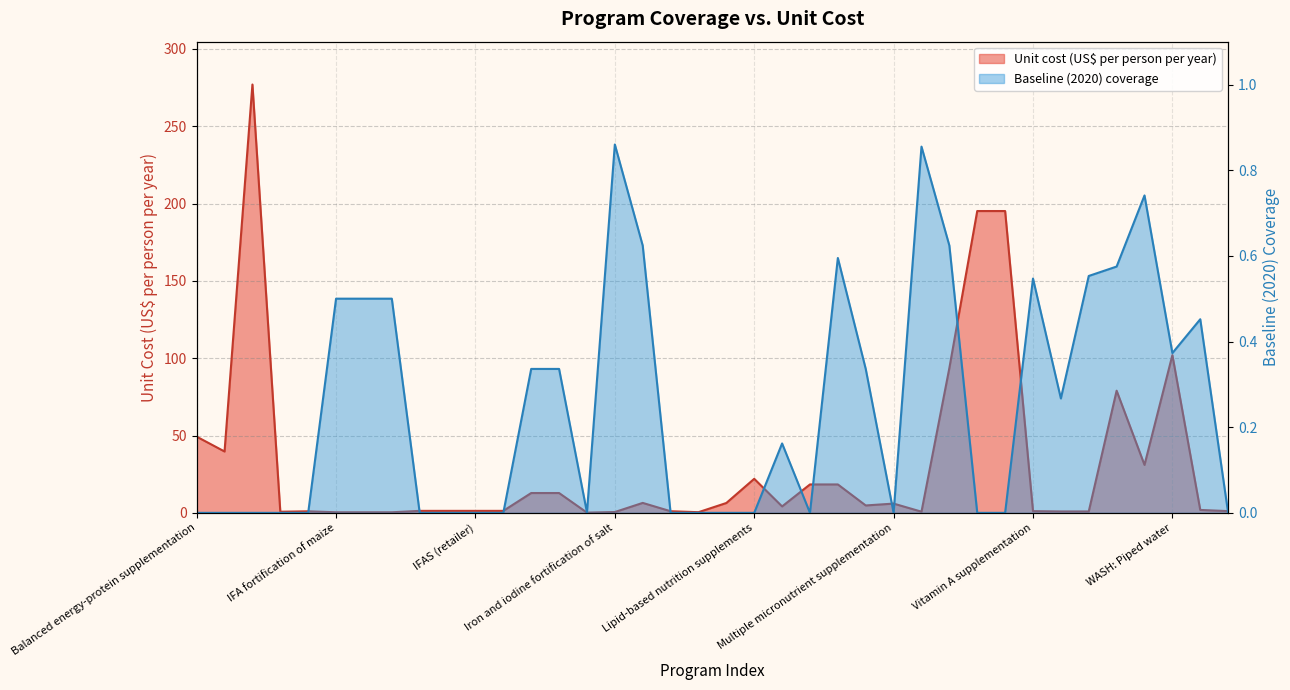

What position from the right is IFAS (school)?

27